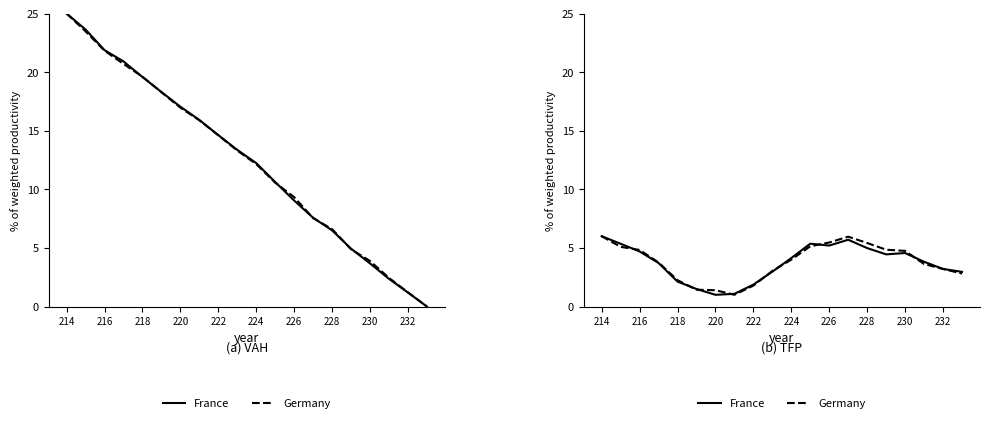

At 216, list the series in order from largest to smallest.

France, Germany